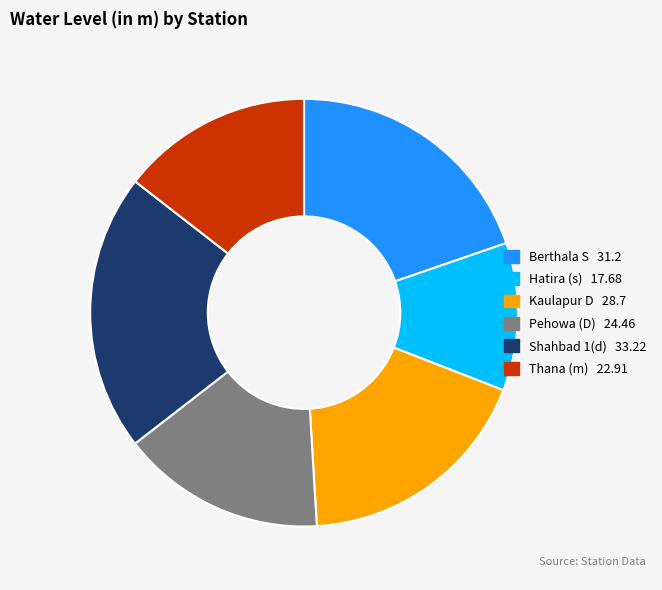

Does Shahbad 1(d) account for over 50% of the chart?

No